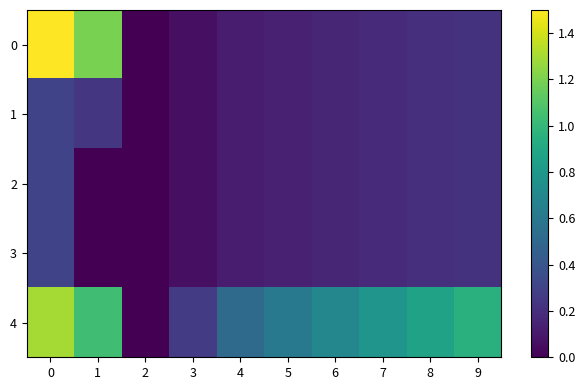

At 0, list the series in order from smallest to largest.

1, 2, 3, 4, 0